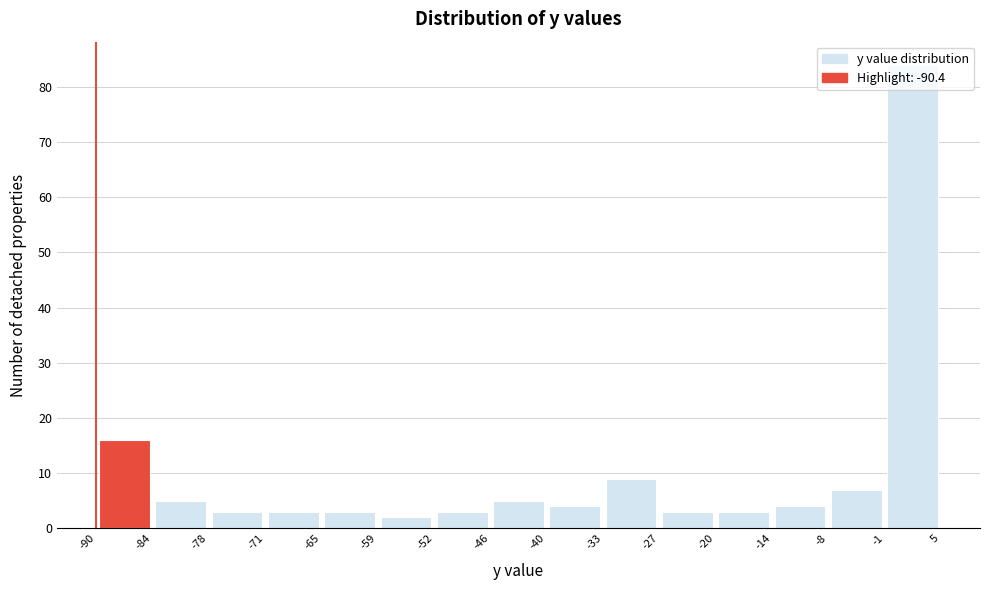

Reading left to right, list every bar in this chart as the range it spans on the x-axis followed by its height. The values are not printed on the chart, so give them approximately, as read against the axis.

-90 to -84: 16
-84 to -78: 5
-78 to -71: 3
-71 to -65: 3
-65 to -59: 3
-59 to -52: 2
-52 to -46: 3
-46 to -40: 5
-40 to -33: 4
-33 to -27: 9
-27 to -20: 3
-20 to -14: 3
-14 to -8: 4
-8 to -1: 7
-1 to 5: 84